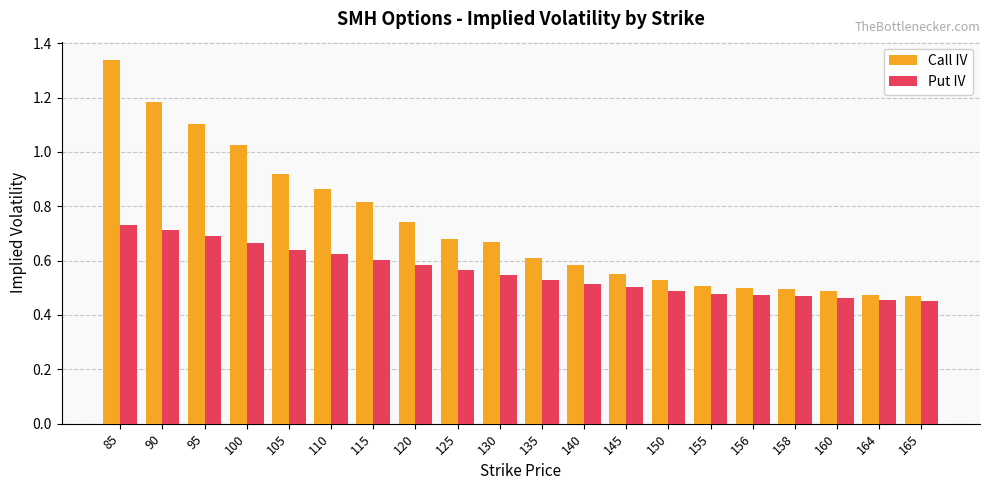

At which category does the chart reach its peak across all series?

85